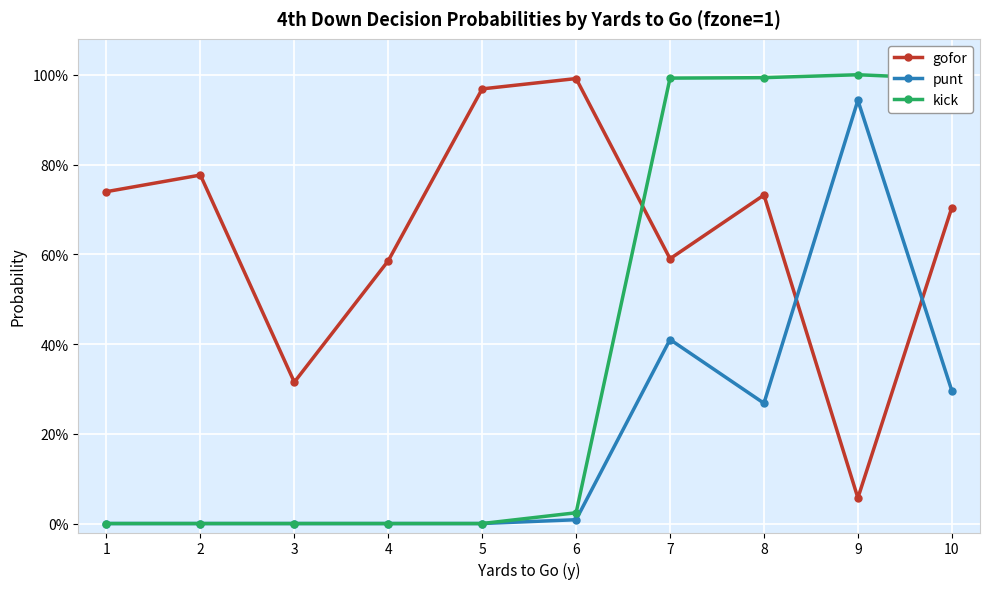

What are all the series names shown in the legend?

gofor, punt, kick